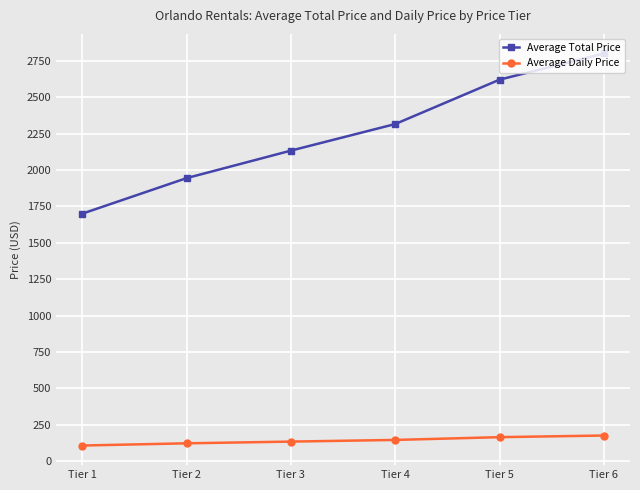

What is the total value across all series at Tier 1?

1806.6